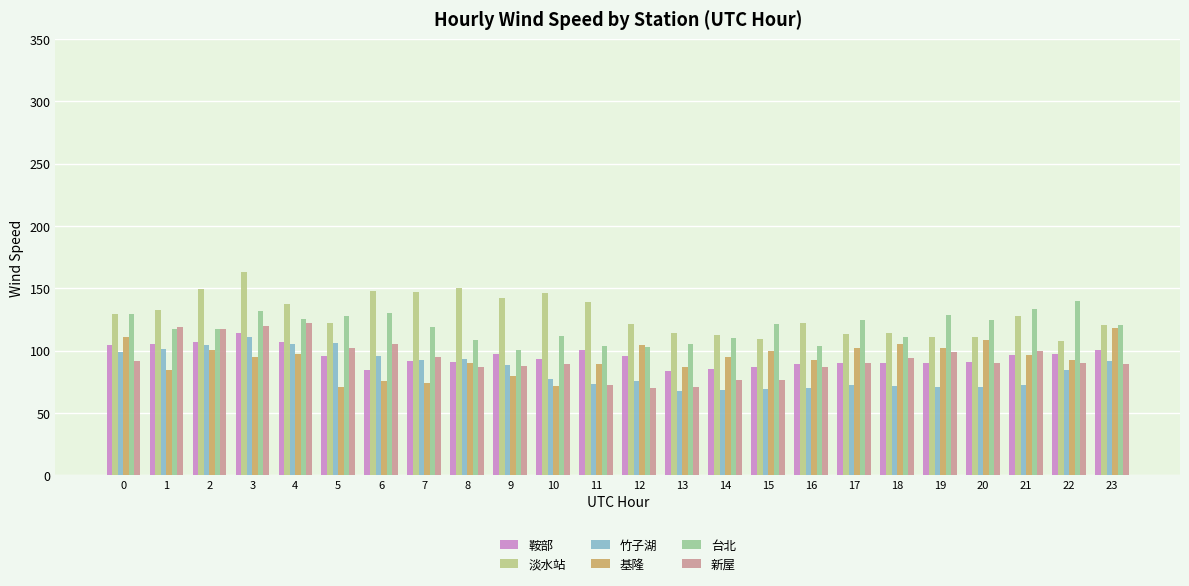

At which label does 竹子湖 reach its peak?

3